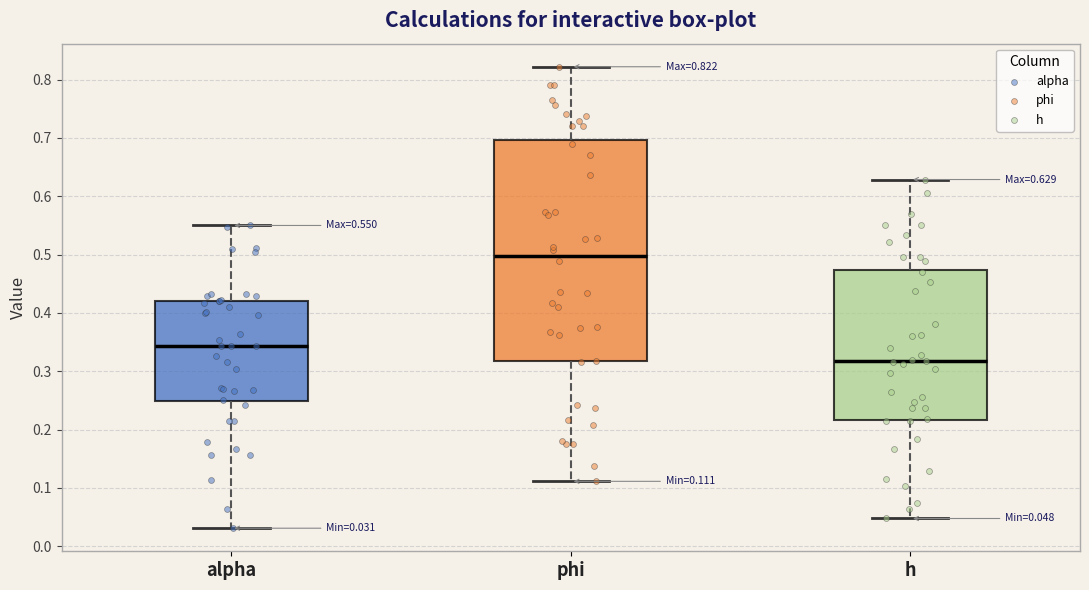

Which box is the tallest, from its lower edge to its upper edge?

phi